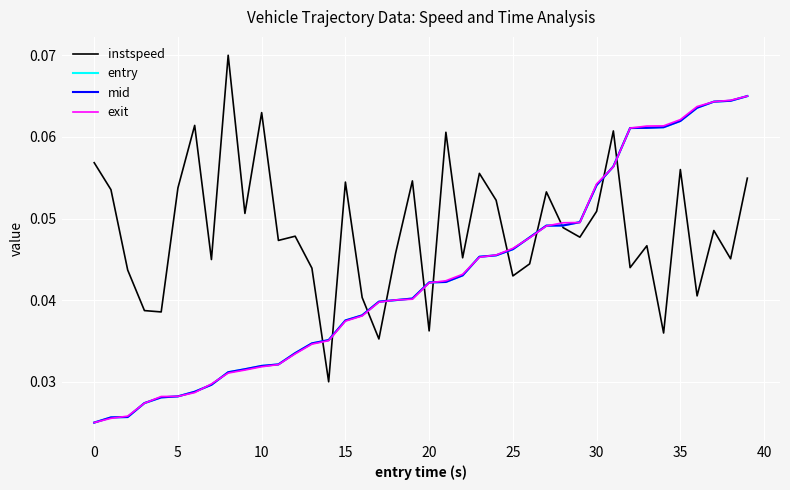

Which series has the largest total across all categories?

instspeed